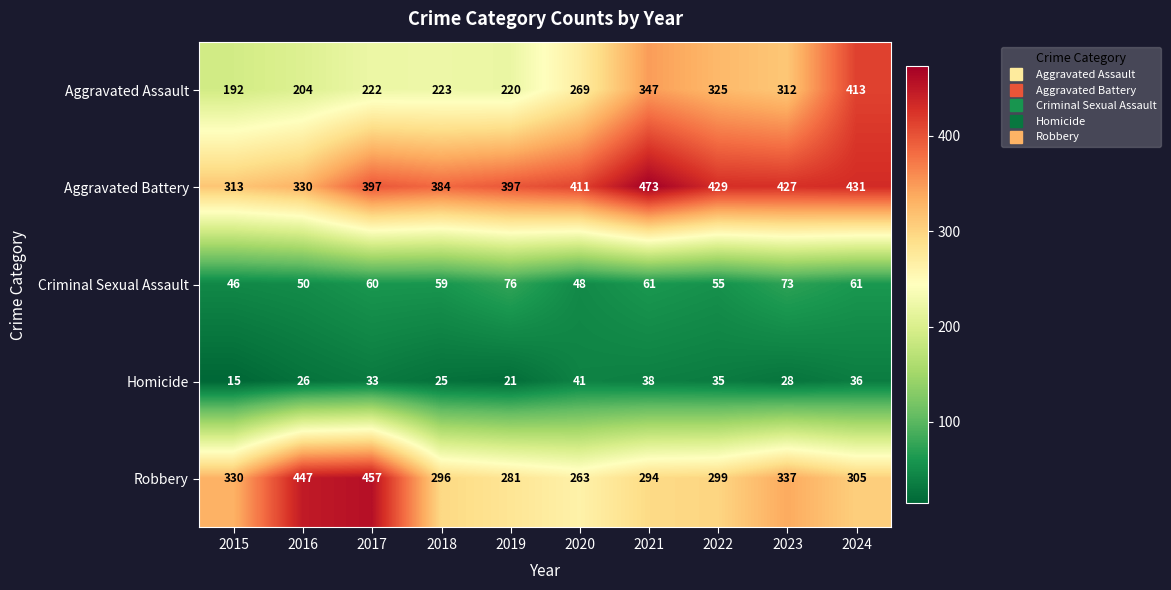

Which series has the widest spread of values?

Aggravated Assault